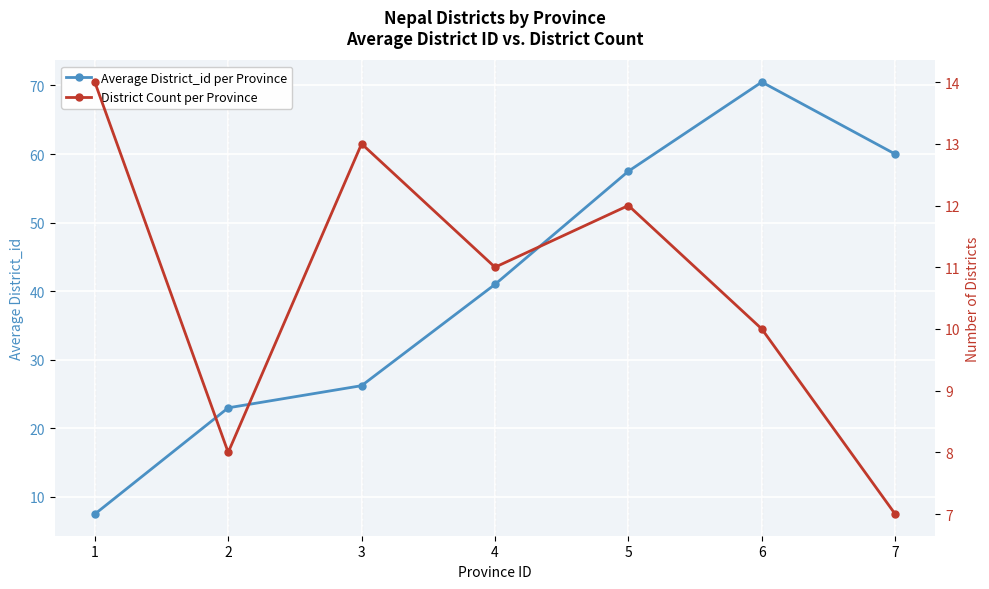

Which series has the largest range (max minus min)?

Average District_id per Province